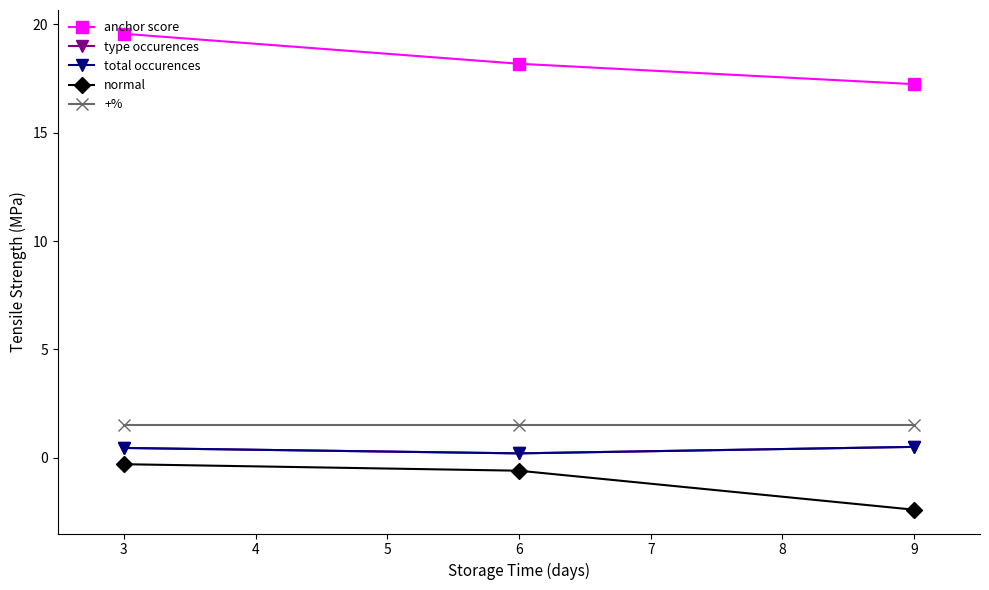

What is the difference between the second highest and minimum values in the type occurences series?

0.2